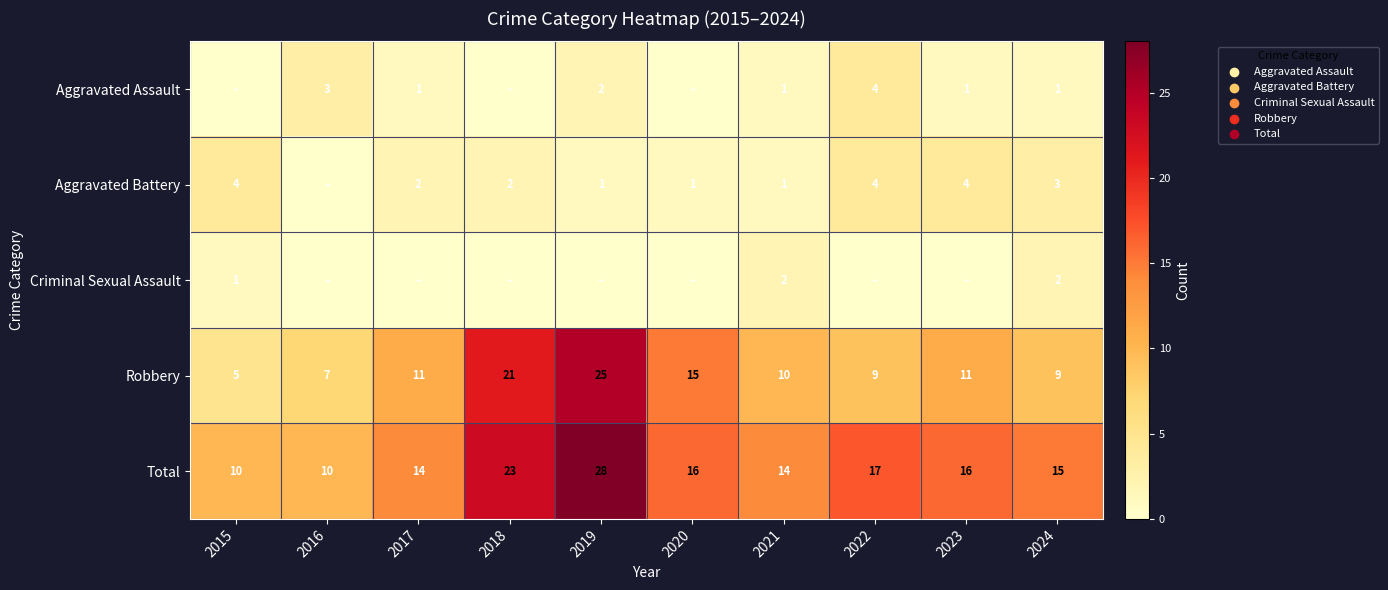

At which category is the sum across all series the highest?

2019